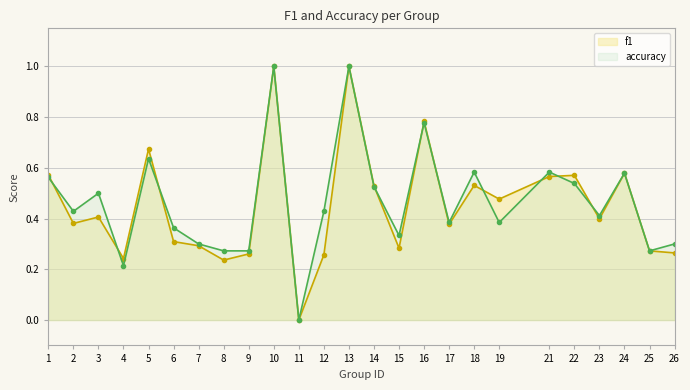

How many series are shown in this chart?

2